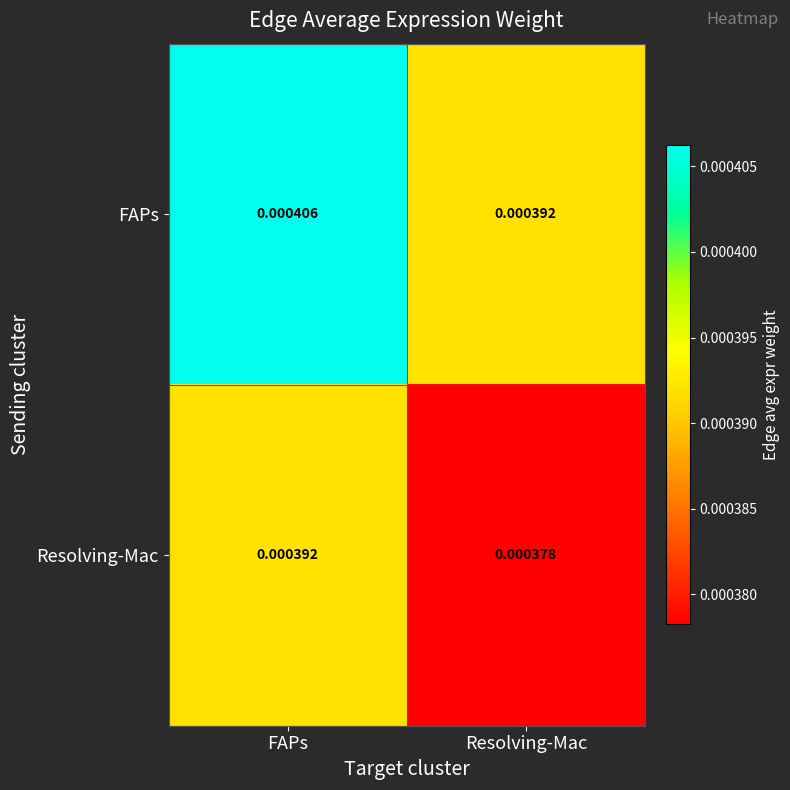

Where is Resolving-Mac nearest to the value 0?

Resolving-Mac